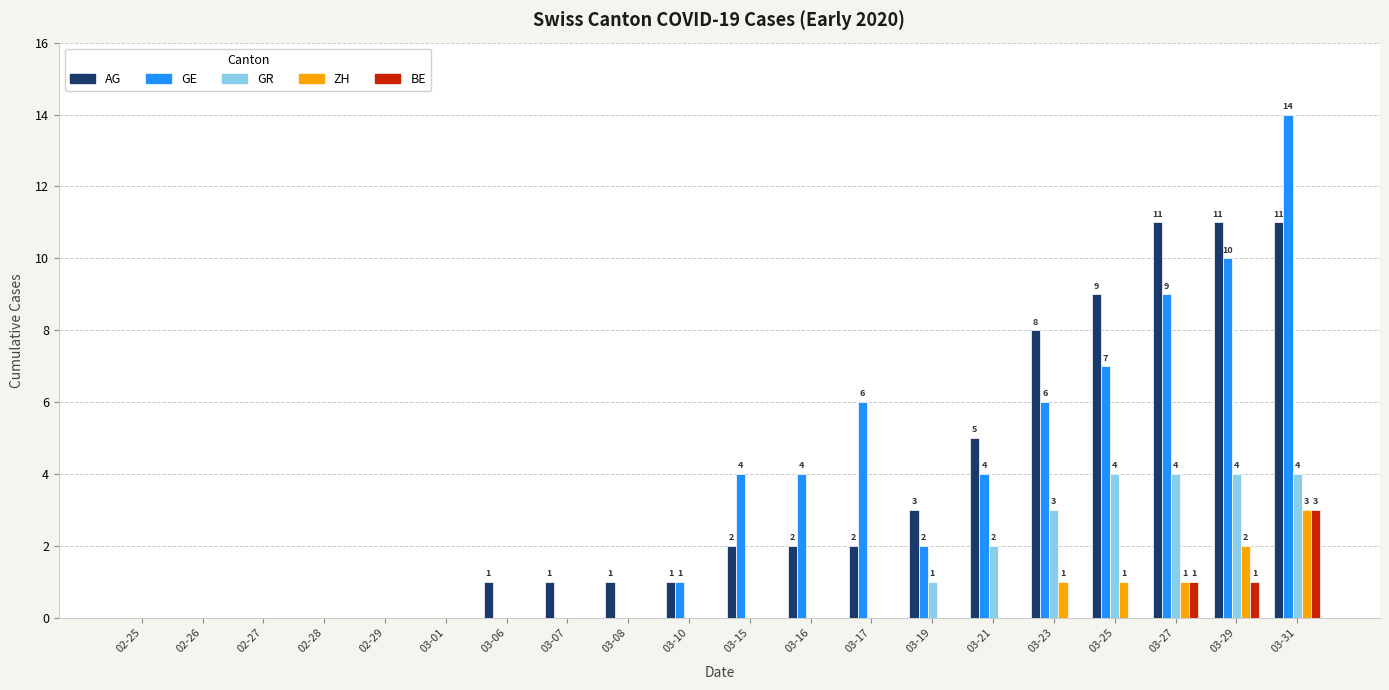

True or false: ZH has a value of 3 at 03-31.

True